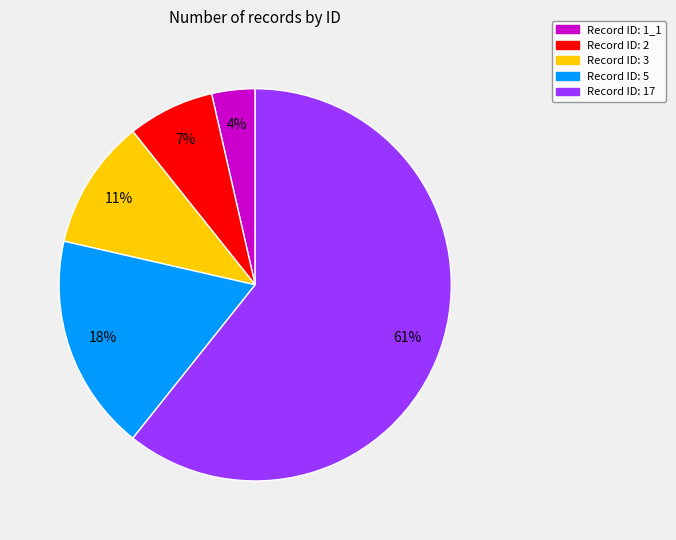

Count the number of slices in the pie.

5